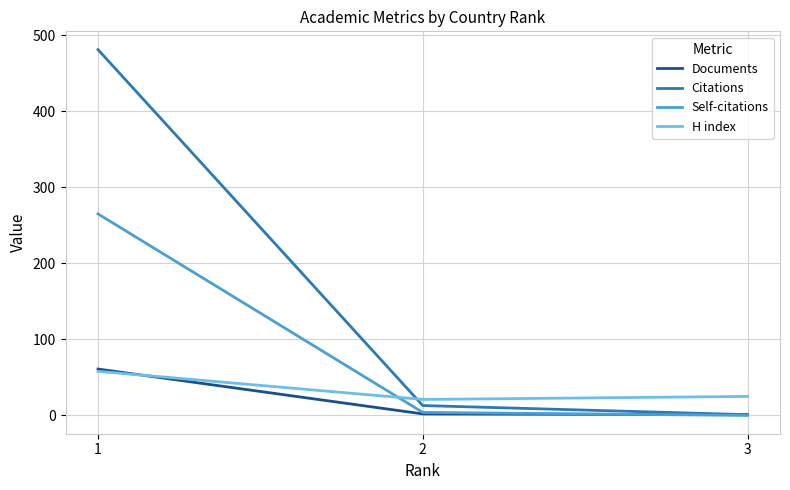

List the labels in order of Citations value, largest first.

1, 2, 3